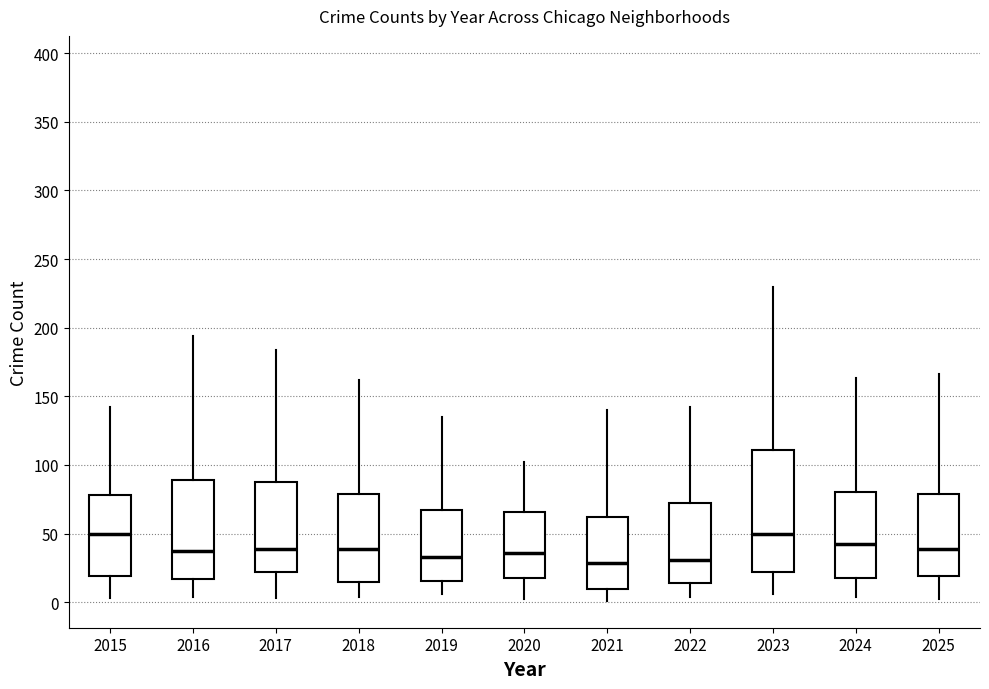

Comparing the boxes themselves (not the whiskers), which one is the tallest?

2023